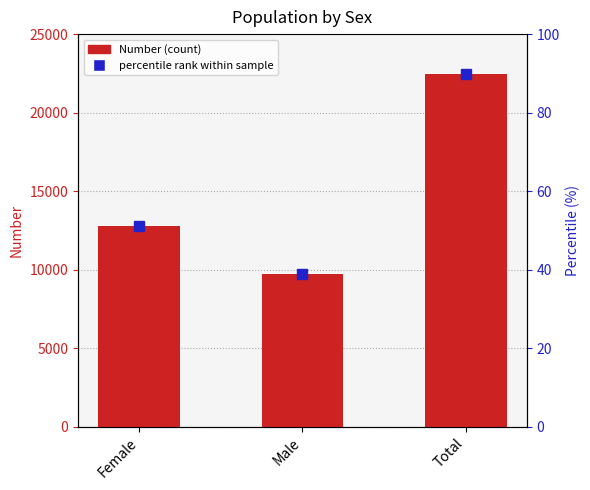

What is the difference between the values at Male and Total?

12779